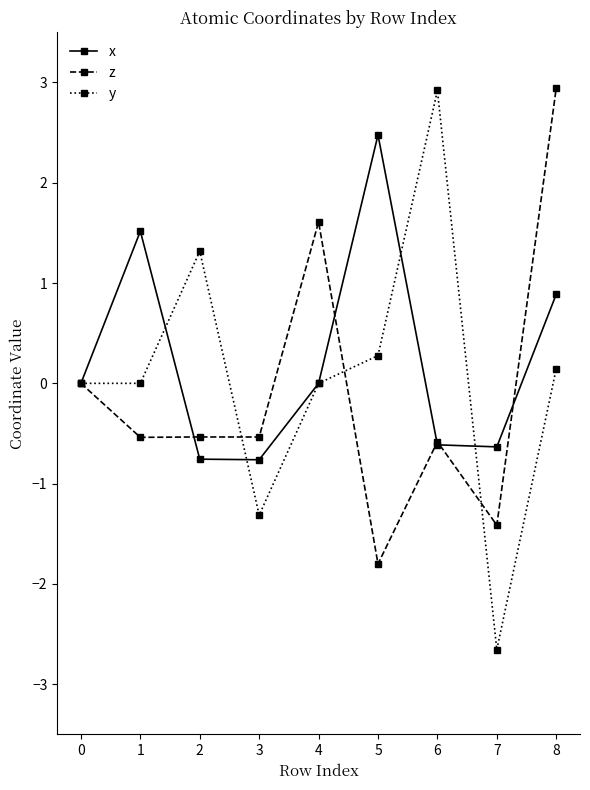

Which series has the widest spread of values?

y